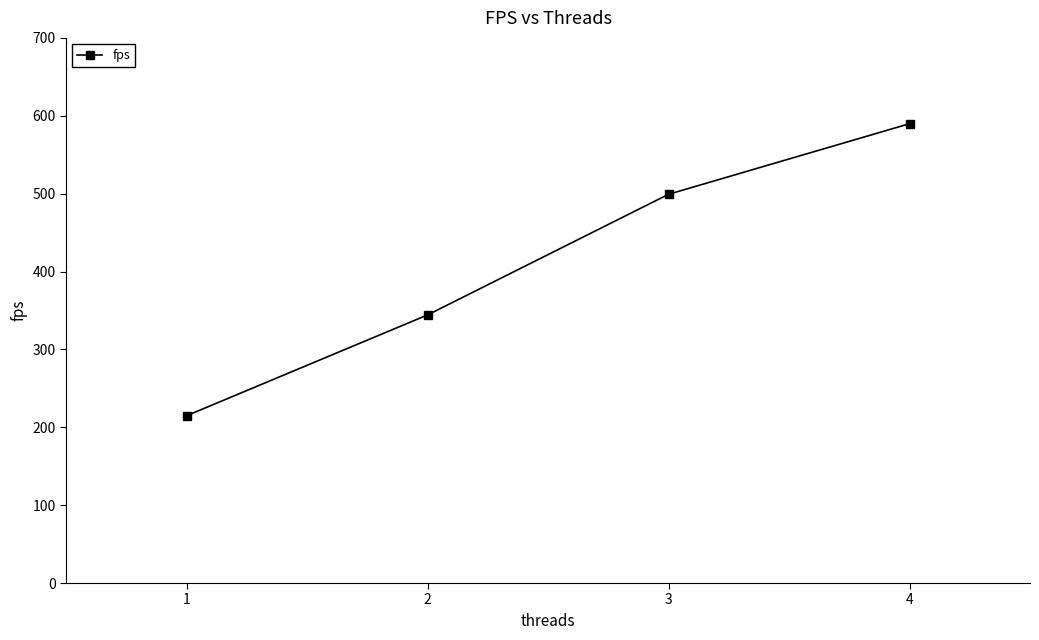

How many values exceed 499?

2